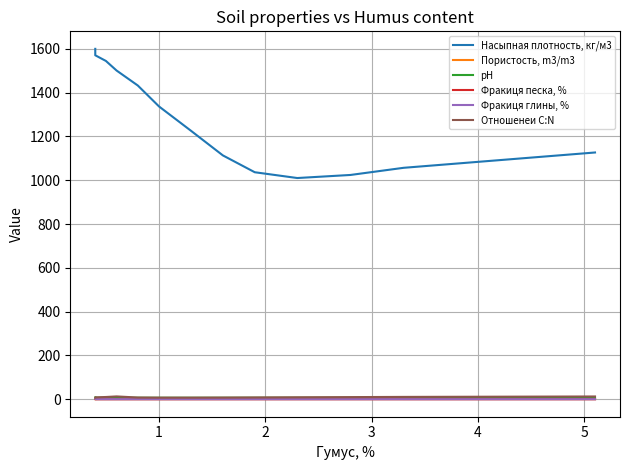

Is the value of Пористость, m3/m3 at 7 greater than the value of Фракиця песка, % at 8?

Yes